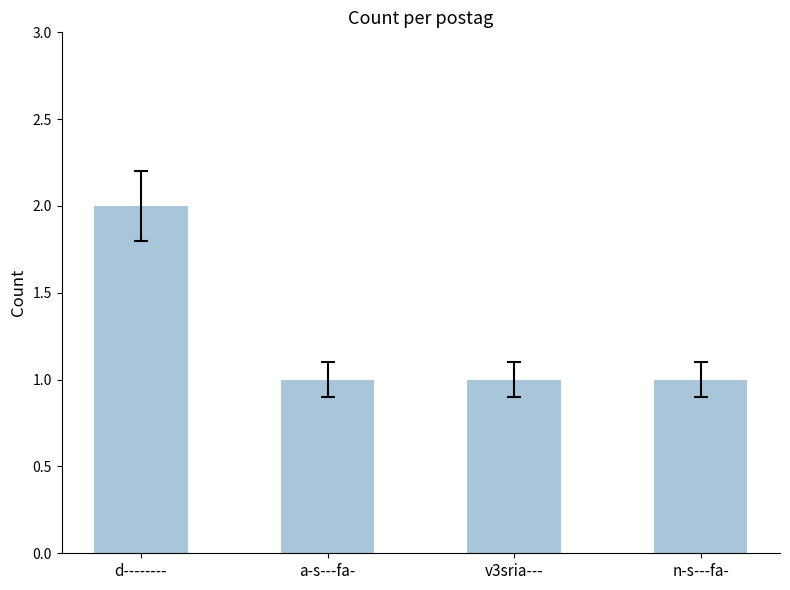

What is the label of the 2nd bar from the right?

v3sria---